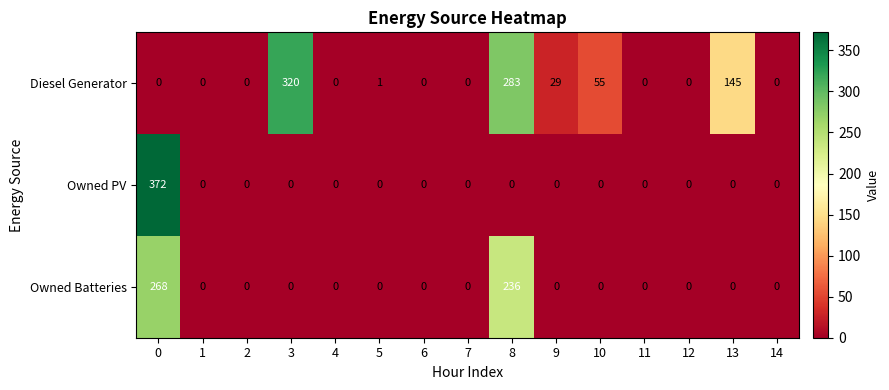

At 8, list the series in order from smallest to largest.

Owned PV, Owned Batteries, Diesel Generator